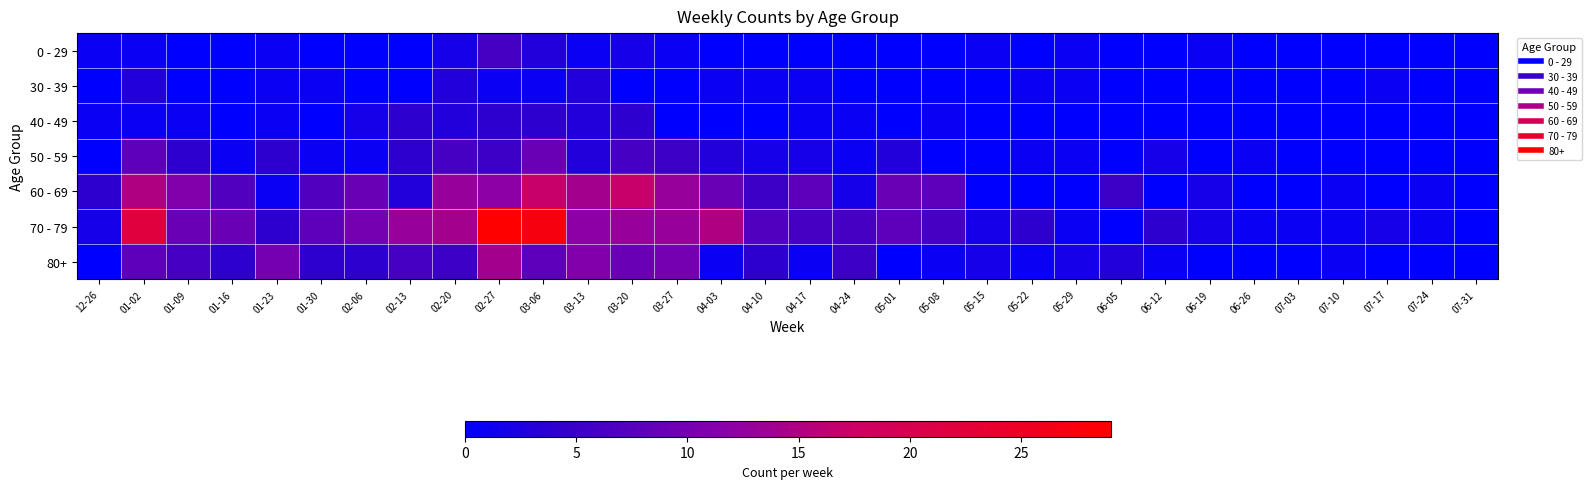

What is the difference between the highest and lowest values at 06-05?

5